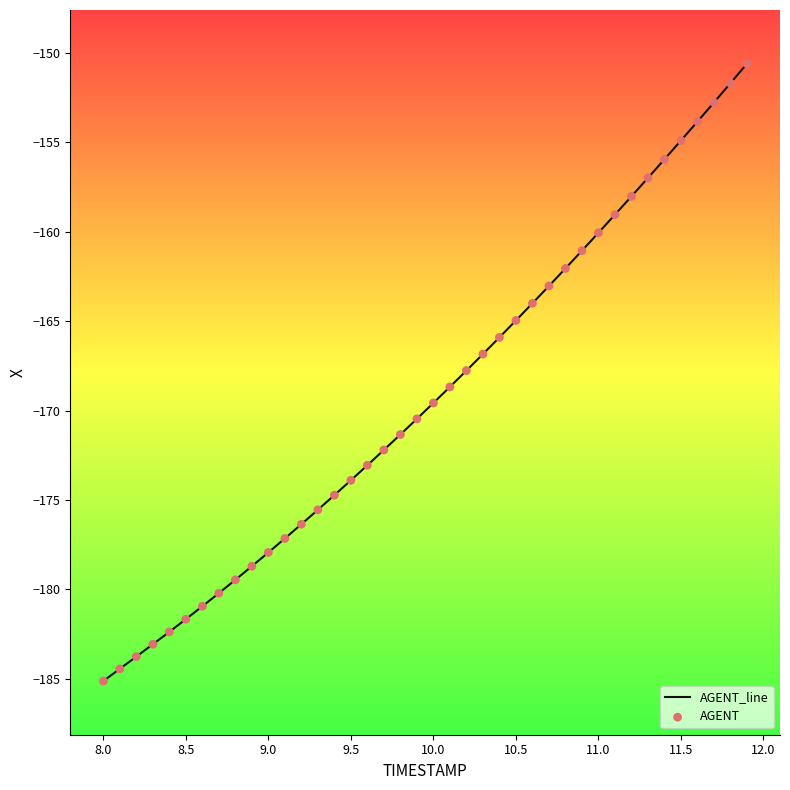

What is the smallest value displayed?

-185.1